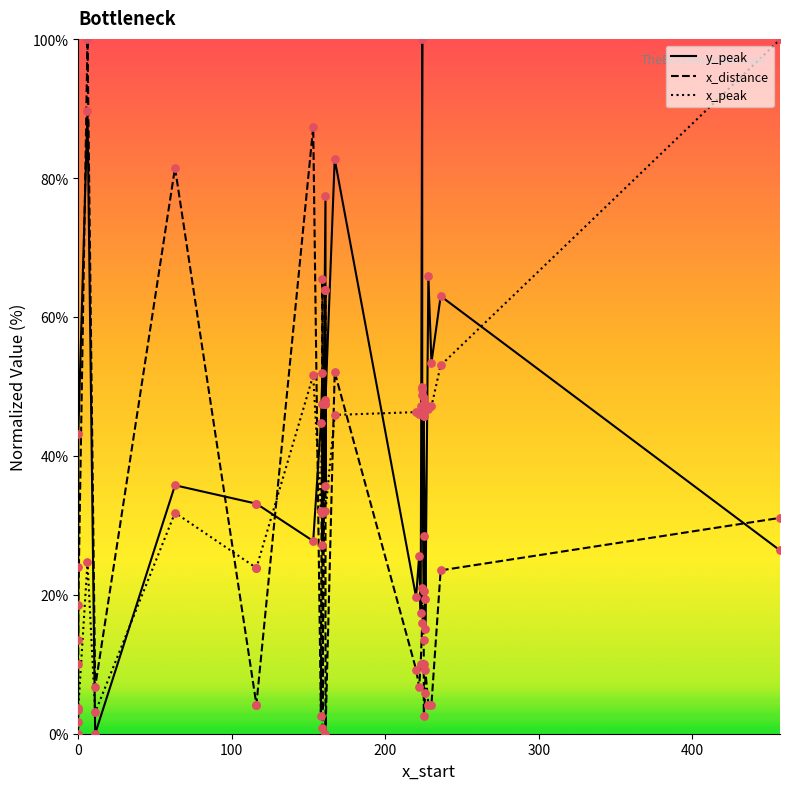

Which series contains the highest Y value?

y_peak